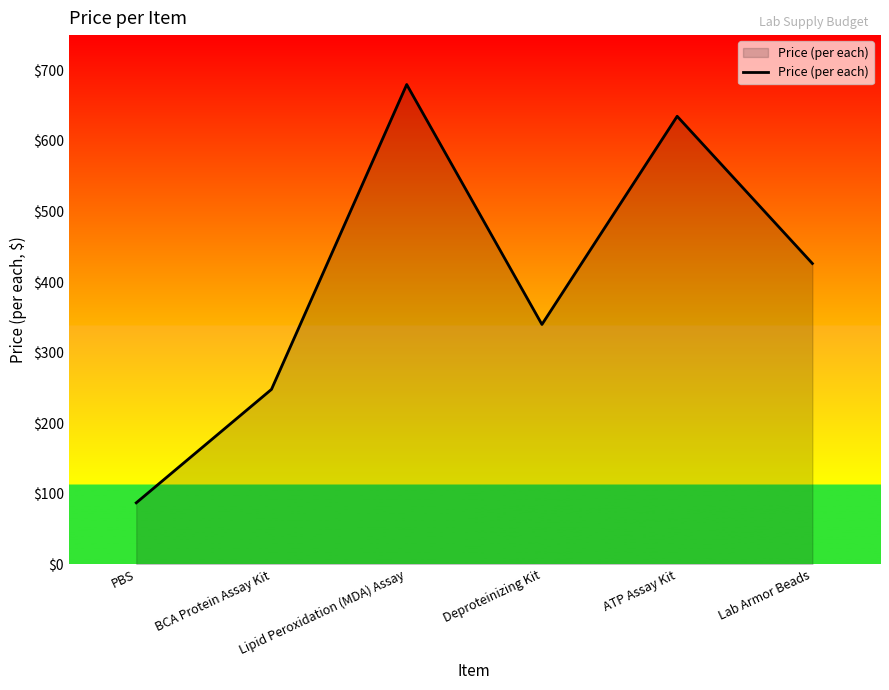

What value does the data have at ATP Assay Kit?

635.0